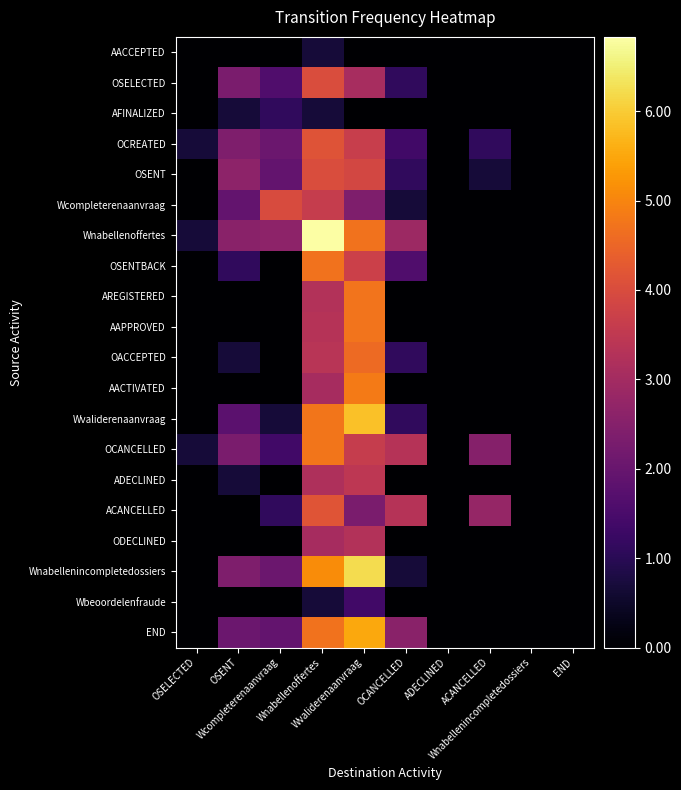

Rank the series at Wcompleterenaanvraag from lowest to highest value.

AACCEPTED, OSENTBACK, AREGISTERED, AAPPROVED, OACCEPTED, AACTIVATED, ADECLINED, ODECLINED, Wbeoordelenfraude, Wvaliderenaanvraag, AFINALIZED, ACANCELLED, OCANCELLED, OSELECTED, OSENT, END, OCREATED, Wnabellenincompletedossiers, Wnabellenoffertes, Wcompleterenaanvraag